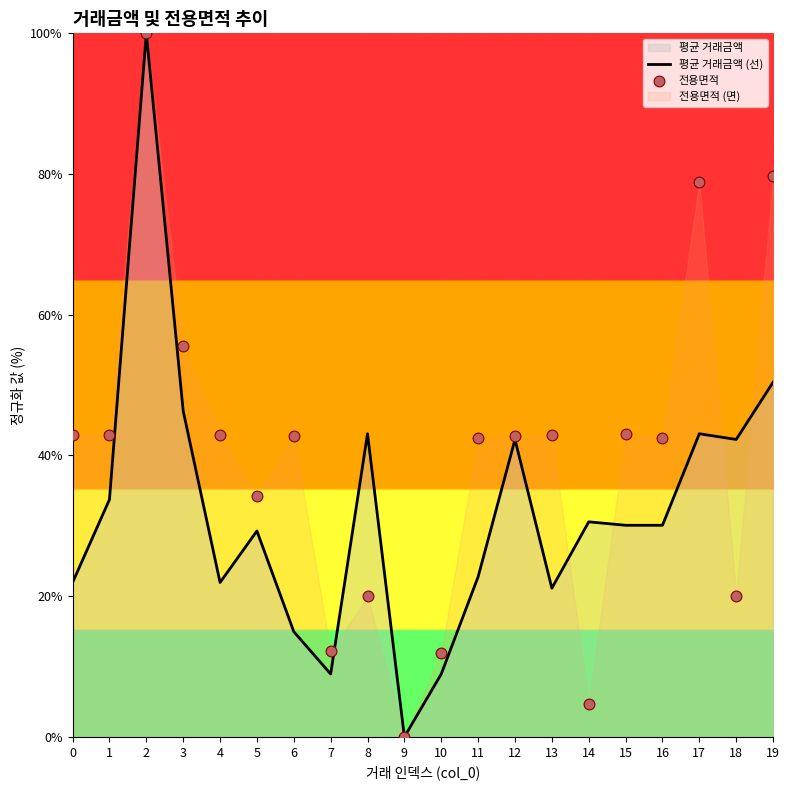

At how many categories does at least one series exceed 9?

19